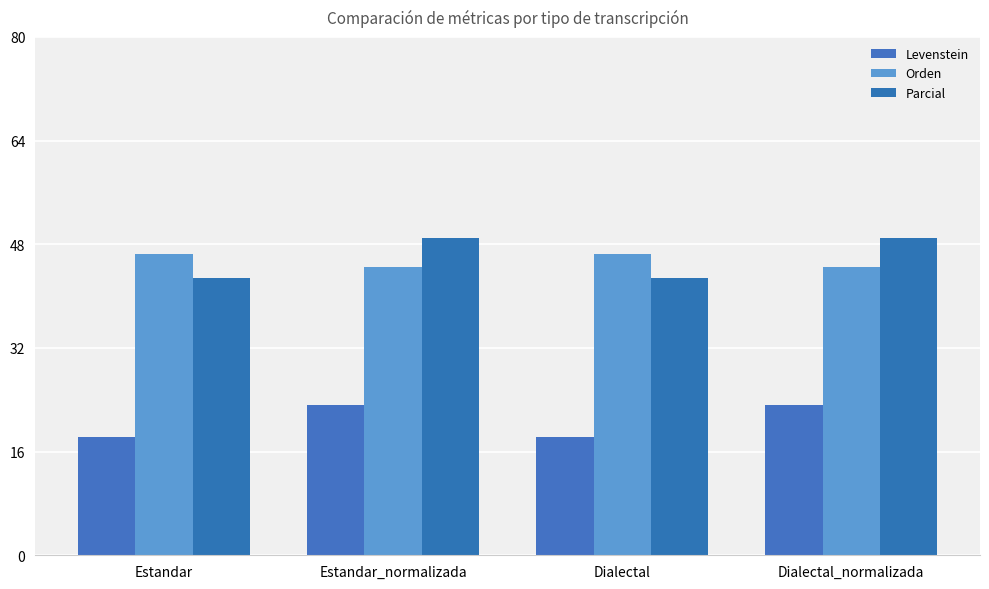

Which series has the largest range (max minus min)?

Parcial